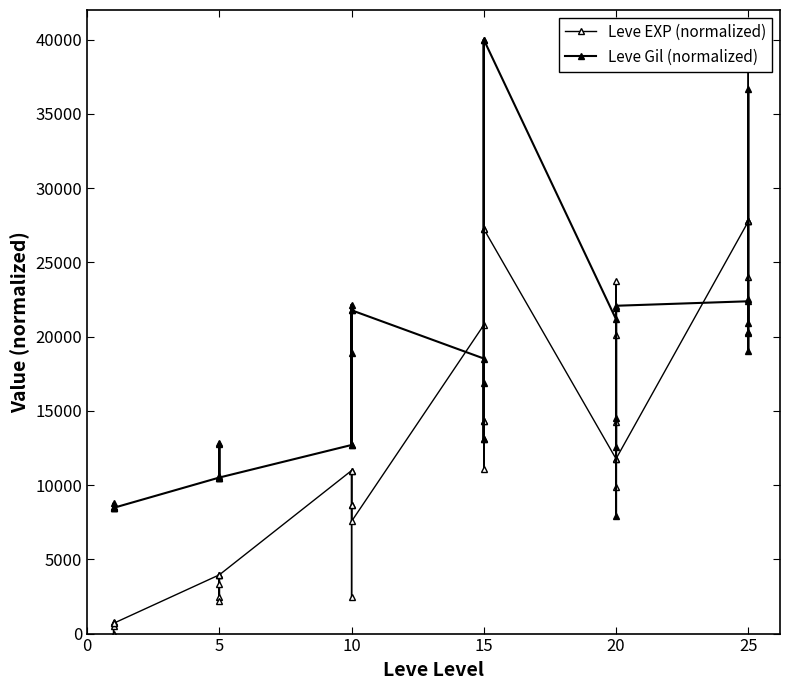

What is the value of the Leve Gil (normalized) point at the 13th from the left?

12703.2